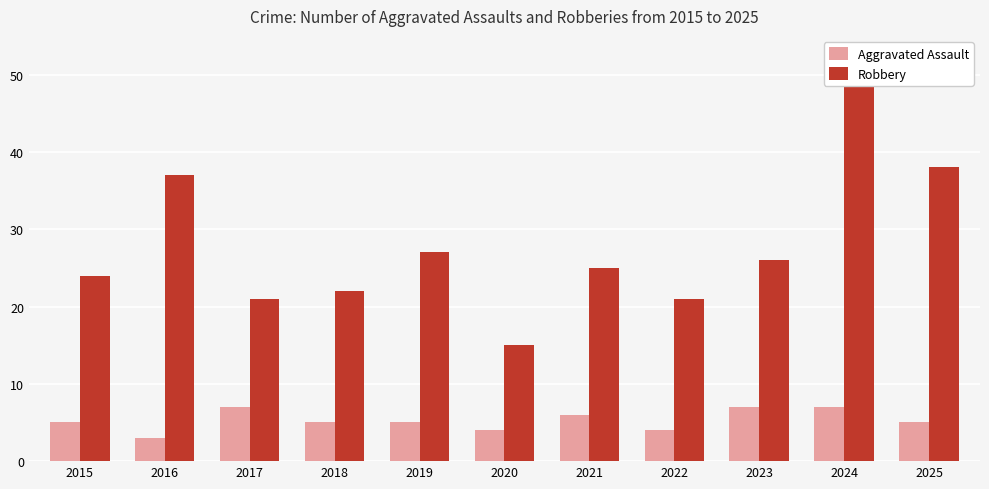

True or false: Aggravated Assault has a value of 7 at 2017.

True